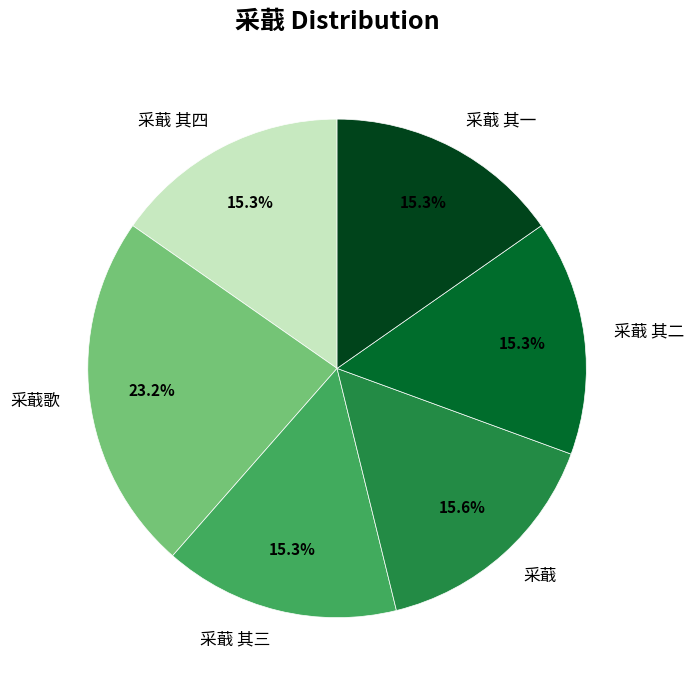

Is the sum of 采蕺 and 采蕺 其四 greater than half?

No